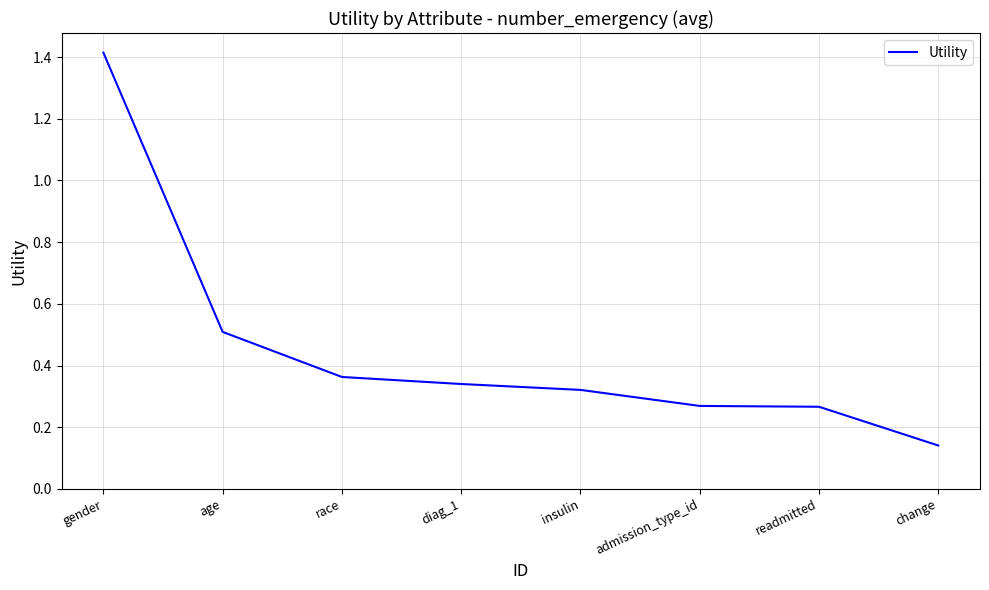

At which label is the value closest to 0?

change